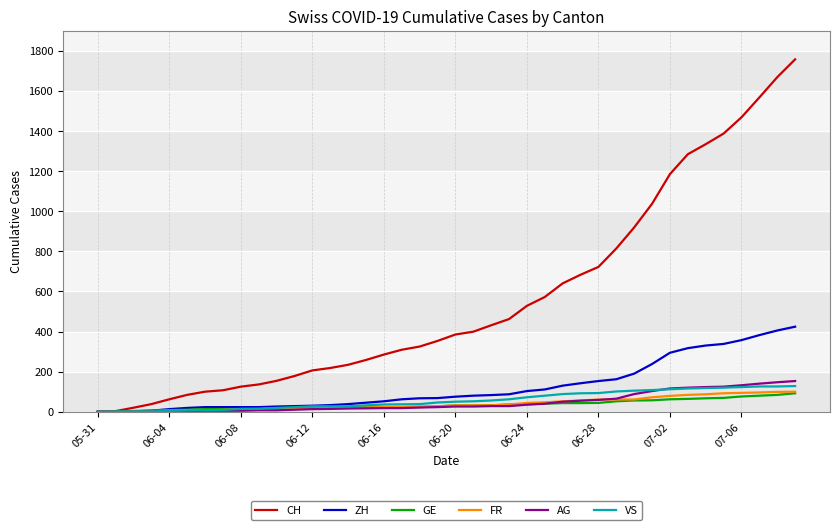

Which series has the largest total across all categories?

CH